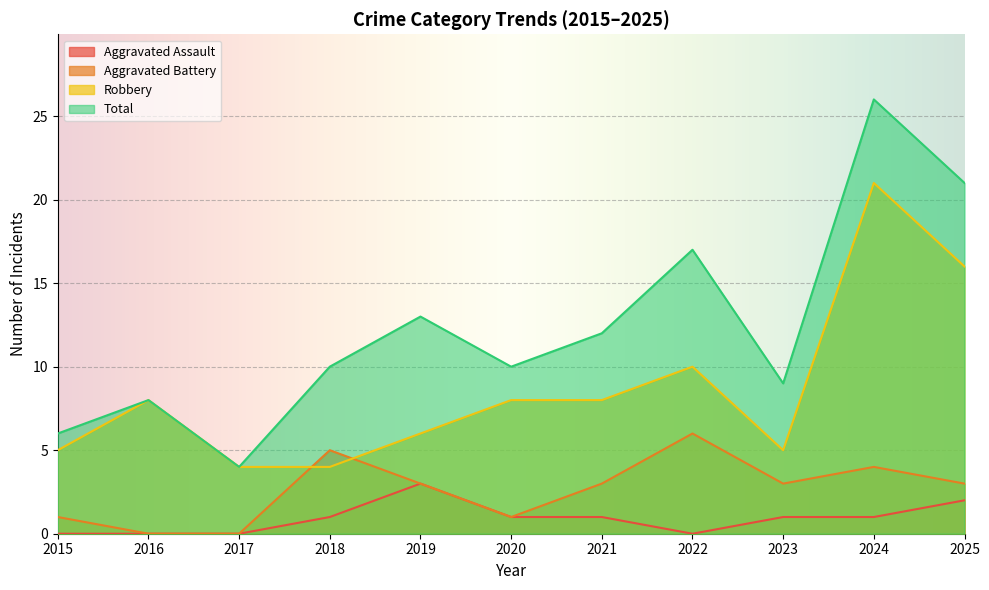

How many data points in Total are less than 10?

4